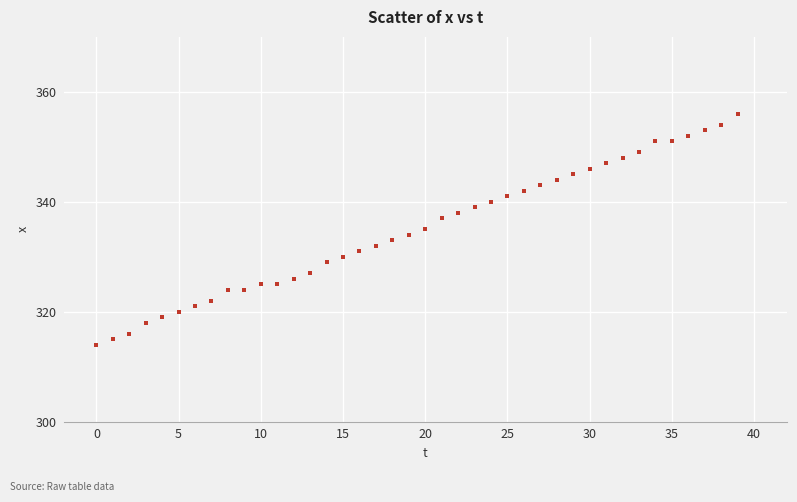

What is the range of Y values (max minus min)?

42